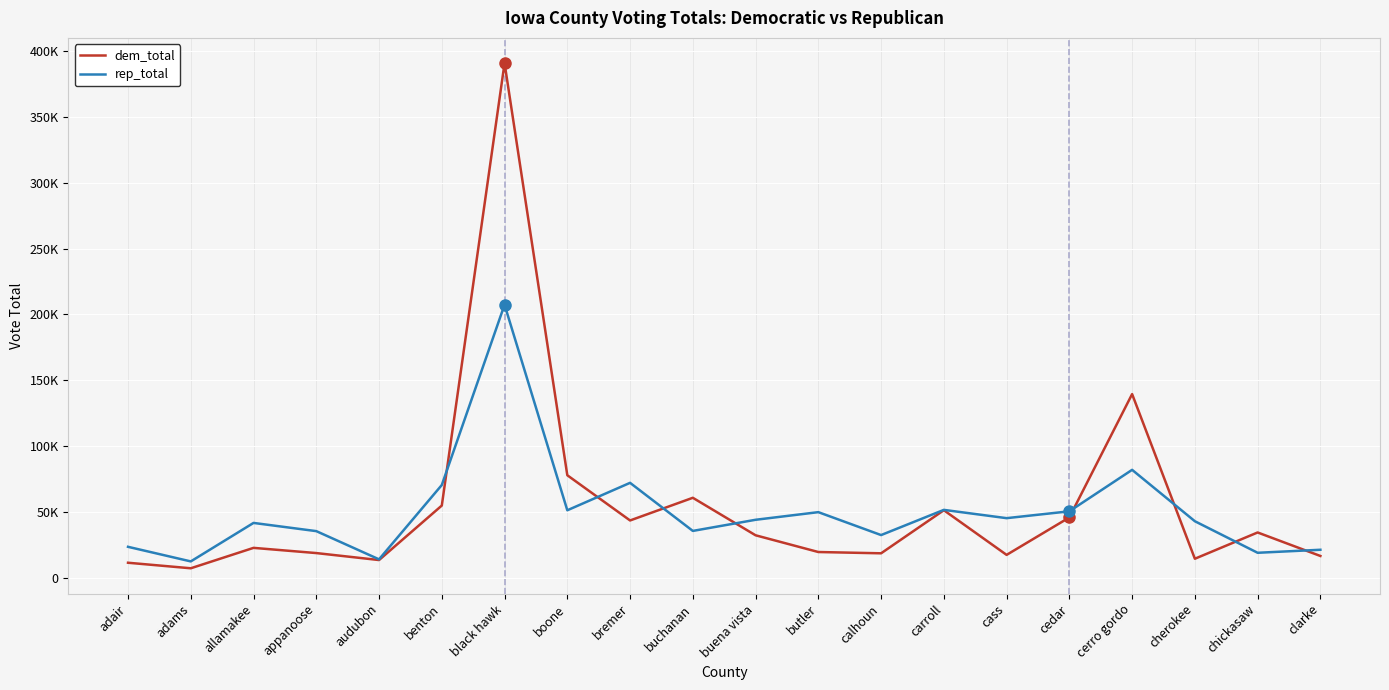

Reading left to right, list all the values displayed in this chart.

dem_total: 11666	7465	22949	19000	13708	55049	390670	78033	43738	60941	32496	19801	18826	51514	17626	46033	139601	14700	34632	16801
rep_total: 23749	12675	41873	35644	14248	70634	207397	51471	72284	35809	44253	50045	32658	51772	45486	50687	82143	43154	19219	21509